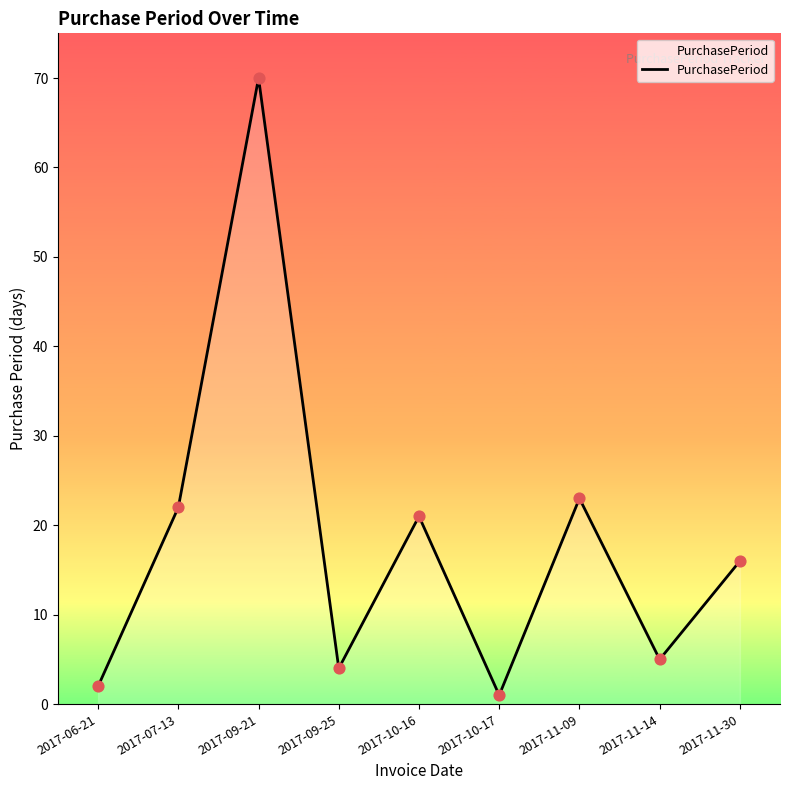

What is the ratio of the value at 2017-09-21 to the value at 2017-10-16?

3.3